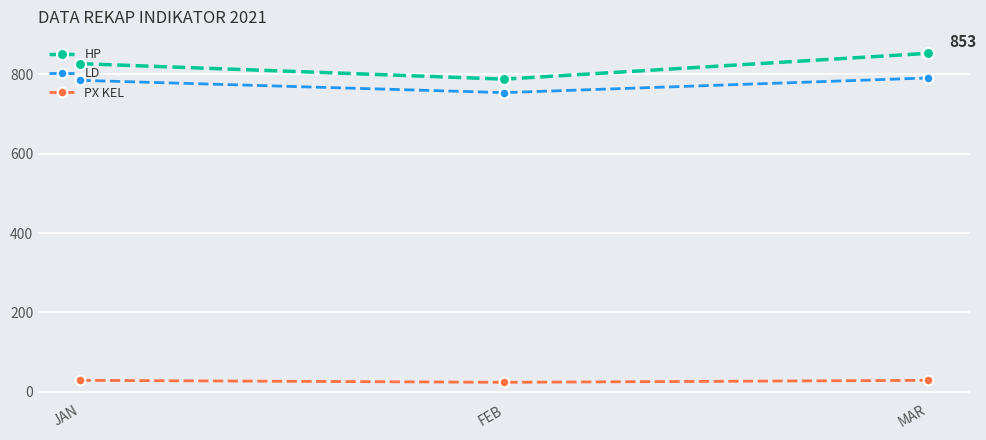

What is the total value across all series at FEB?

1566